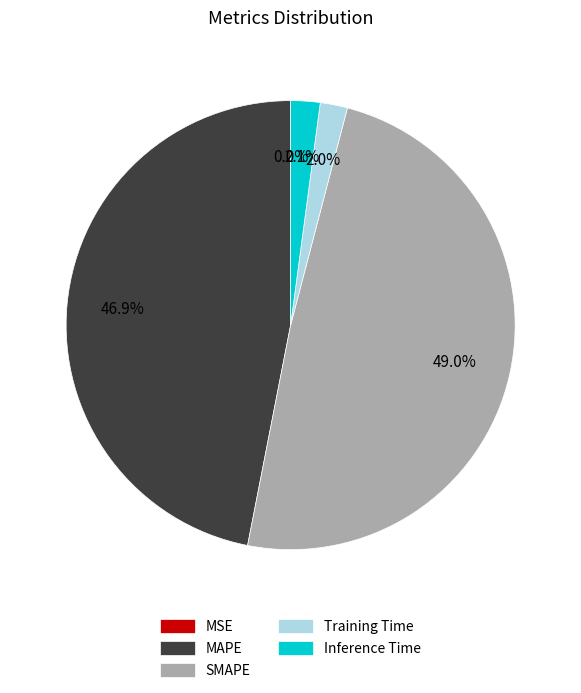

What portion of the pie excludes Inference Time?

97.9%